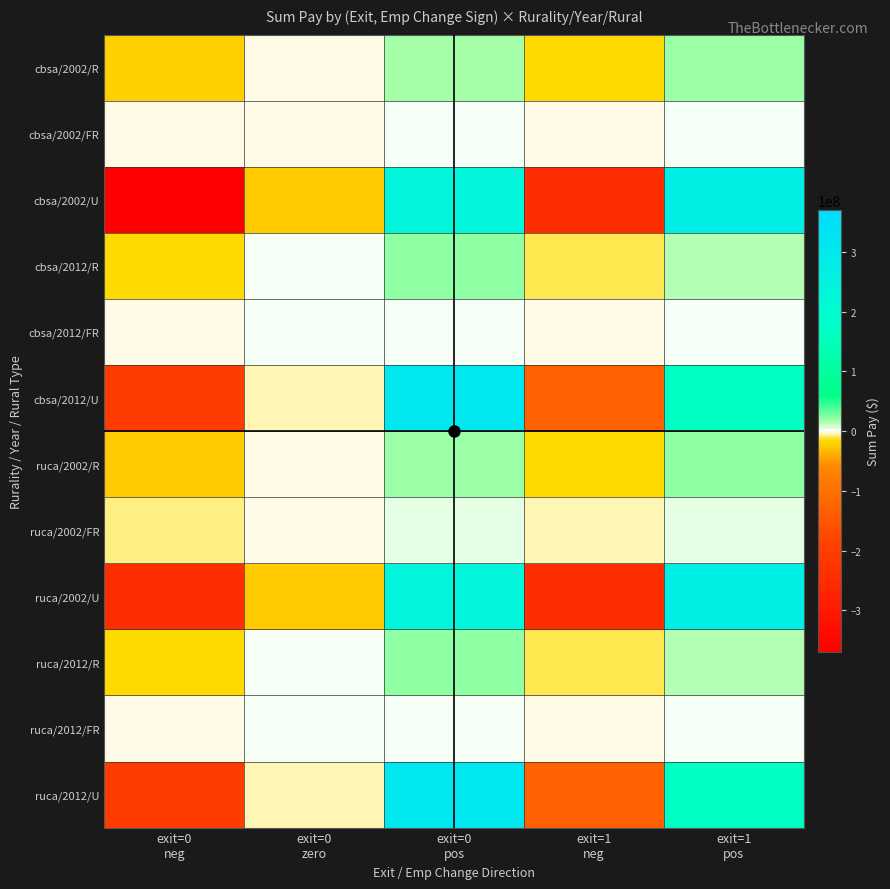

Count the number of categories in the chart.

5